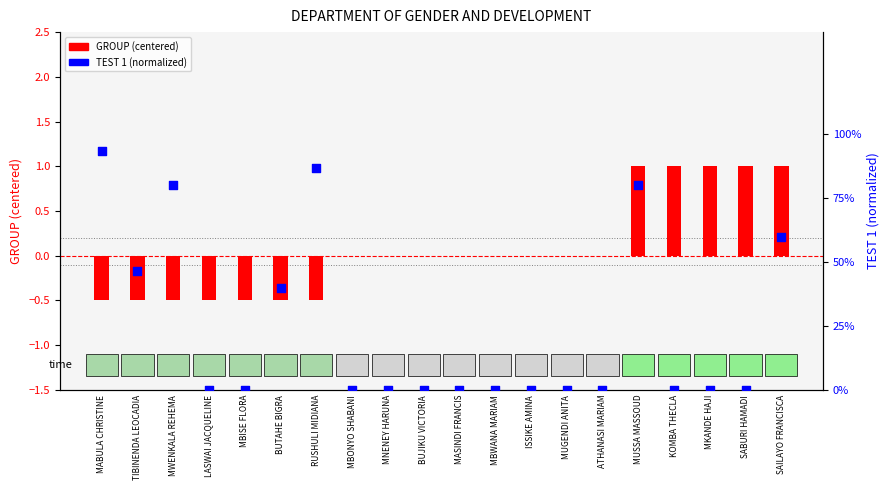

Which series has the widest spread of Y values?

GROUP (centered)